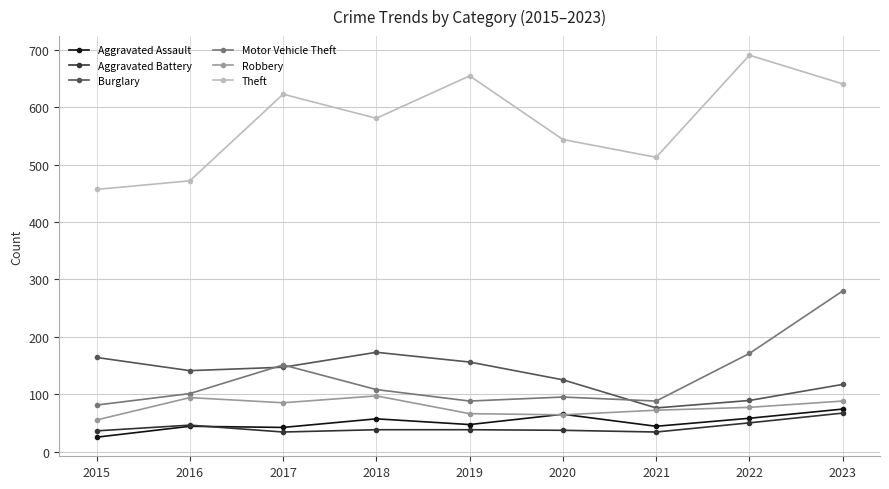

The value of Motor Vehicle Theft at 2019 is 88. True or false?

True